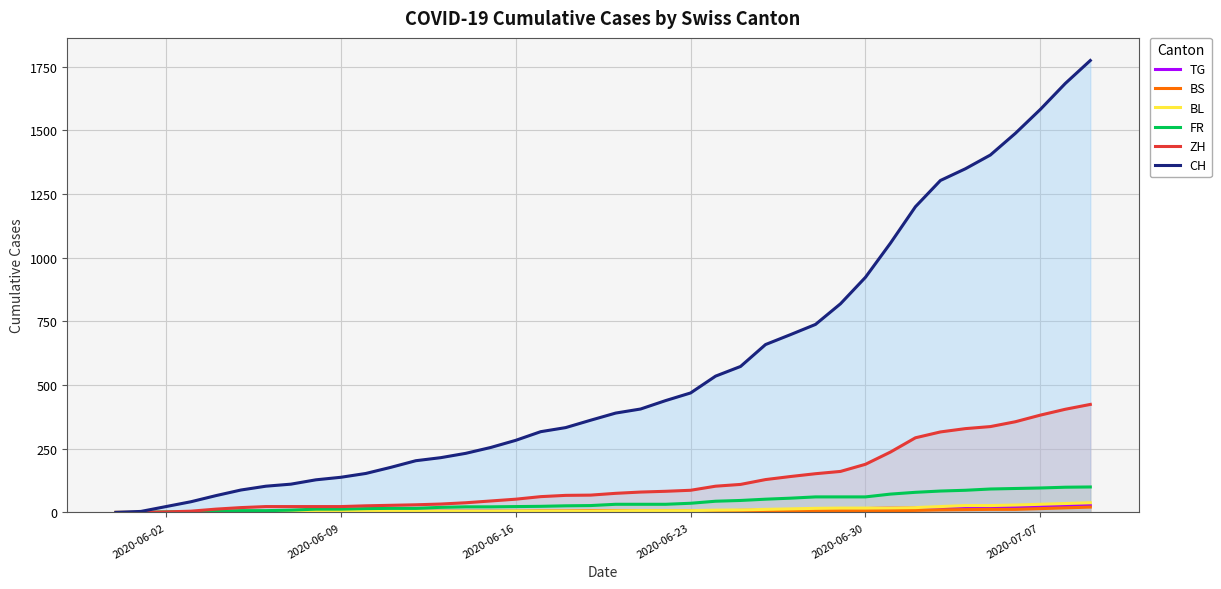

True or false: FR has a value of 96 at 2020-07-07.

True